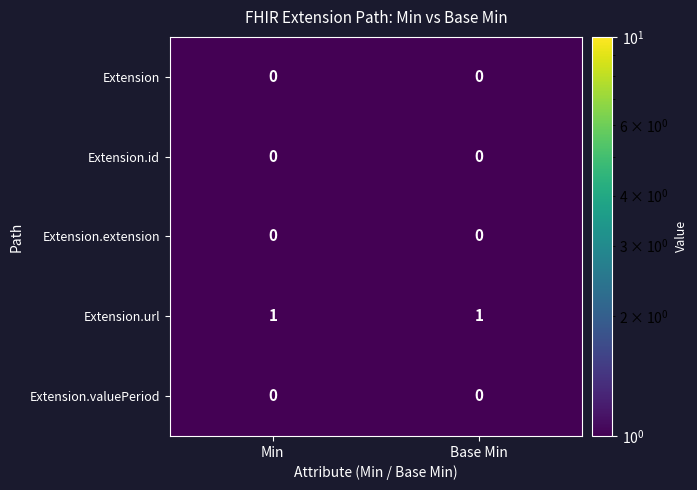

The value of Extension.url at Base Min is 1. True or false?

True